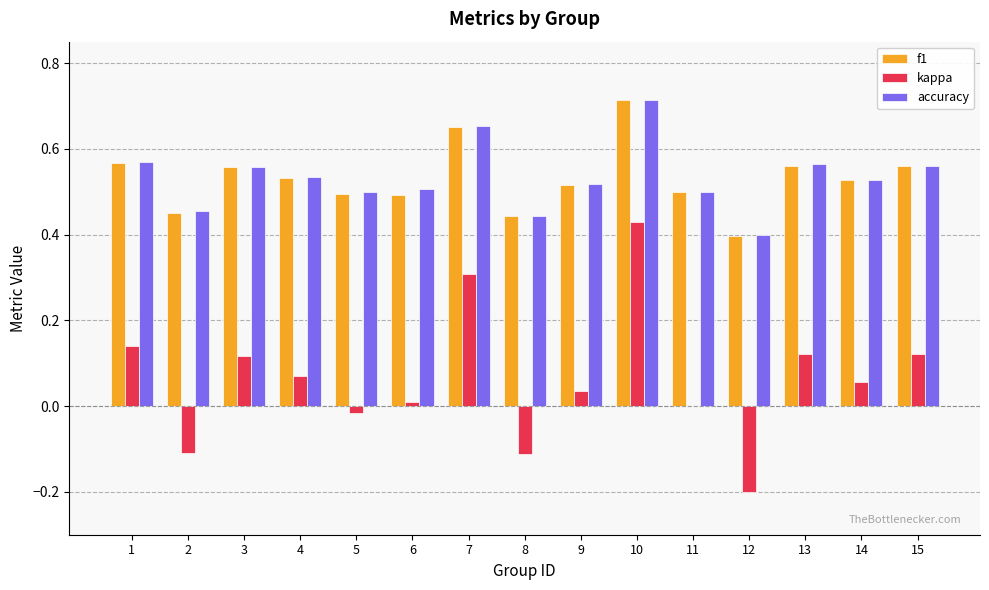

At which category does the chart reach its peak across all series?

10